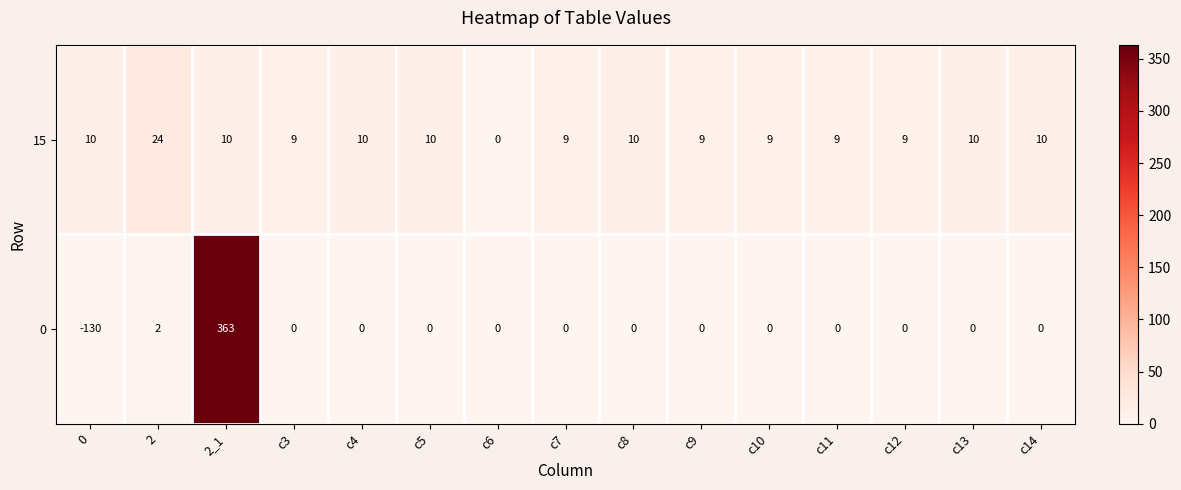

What value does the 15 series have at 0, to the nearest 5?

10